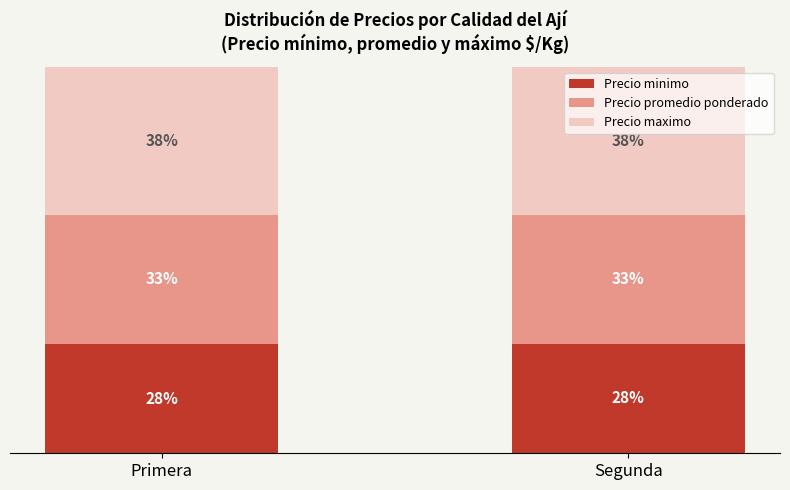

What is the sum of all Precio minimo values?

56.7